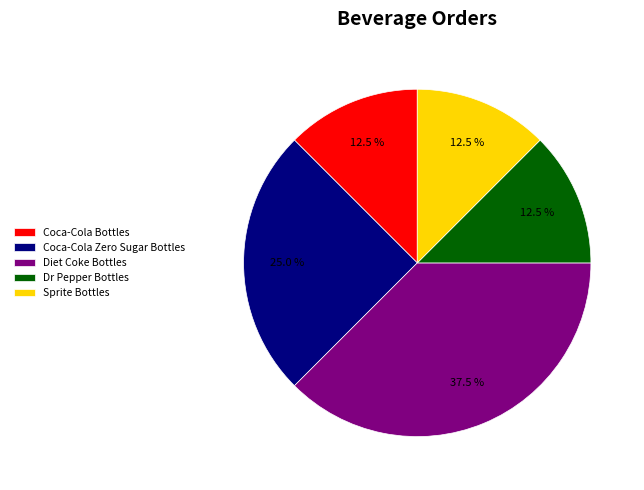

What is the largest slice in the pie chart?

Diet Coke Bottles